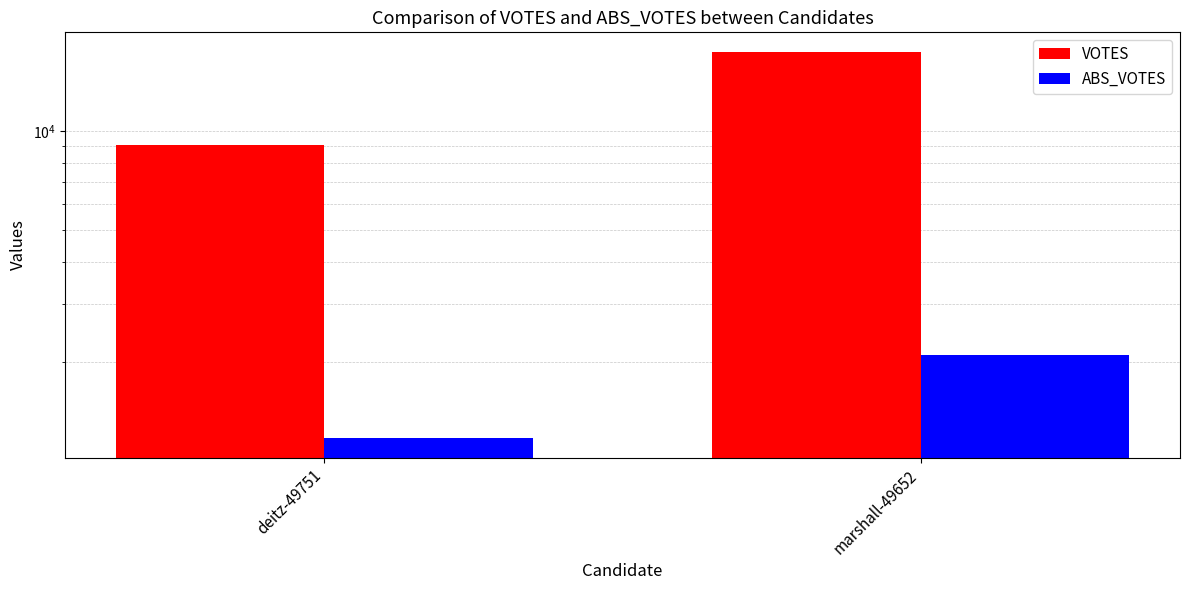

Rank the series by their maximum value, from highest to lowest.

VOTES, ABS_VOTES